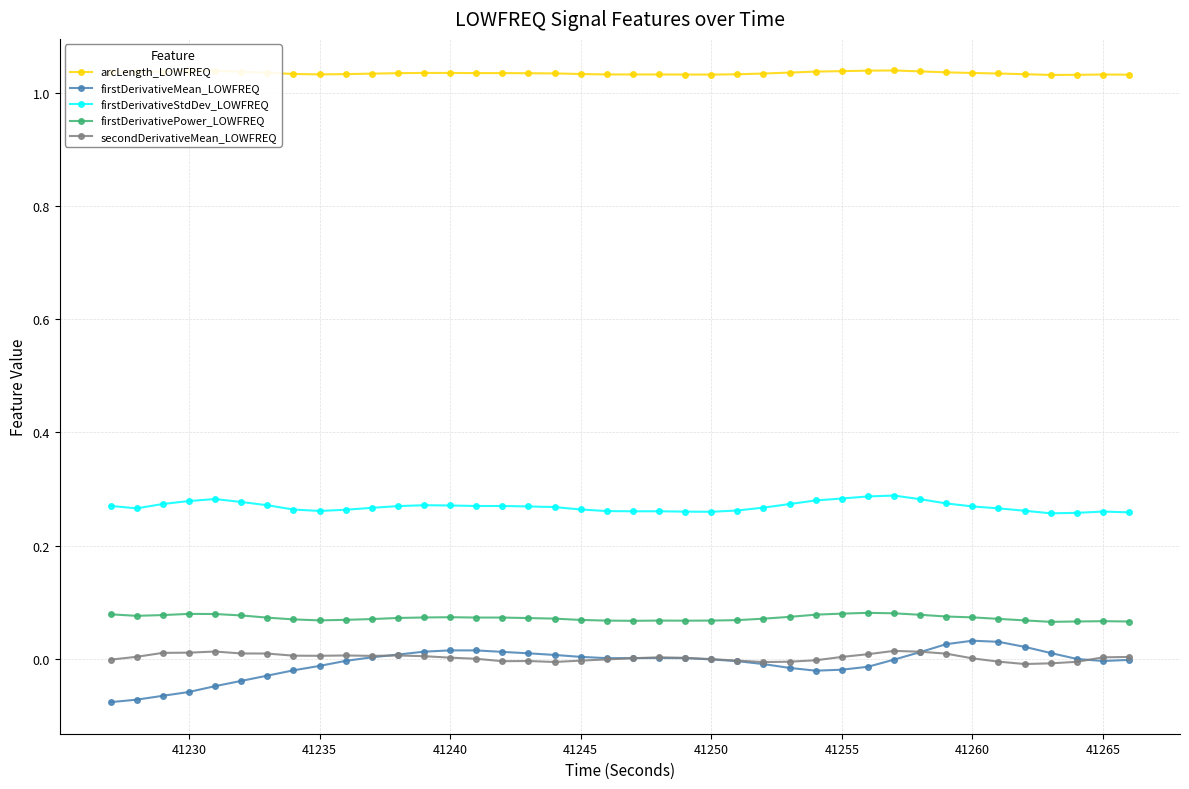

Count the firstDerivativeStdDev_LOWFREQ values in the range 0 to 1.

40